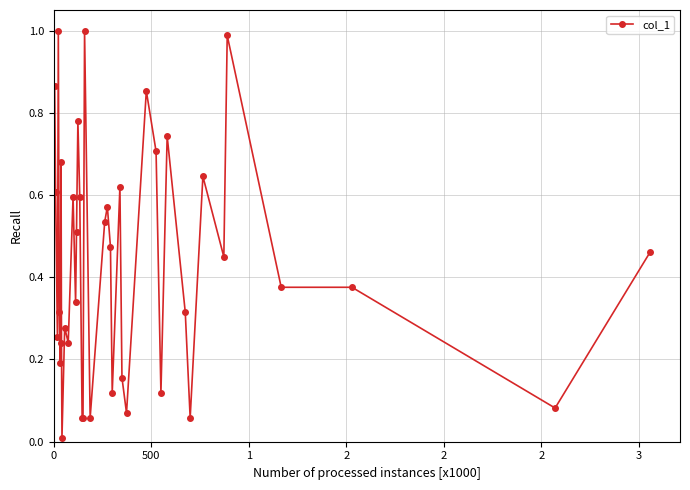

True or false: the data has more than 2 interior local peaks.

True